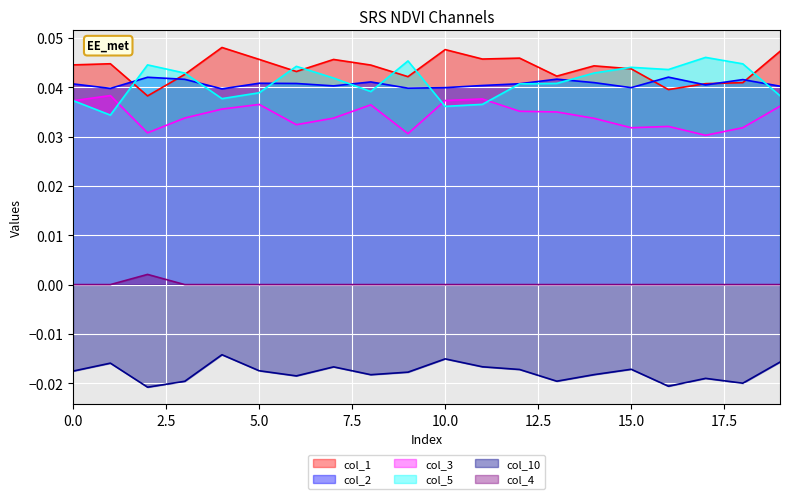

The value of col_1 at 15 is 0.0. True or false?

True